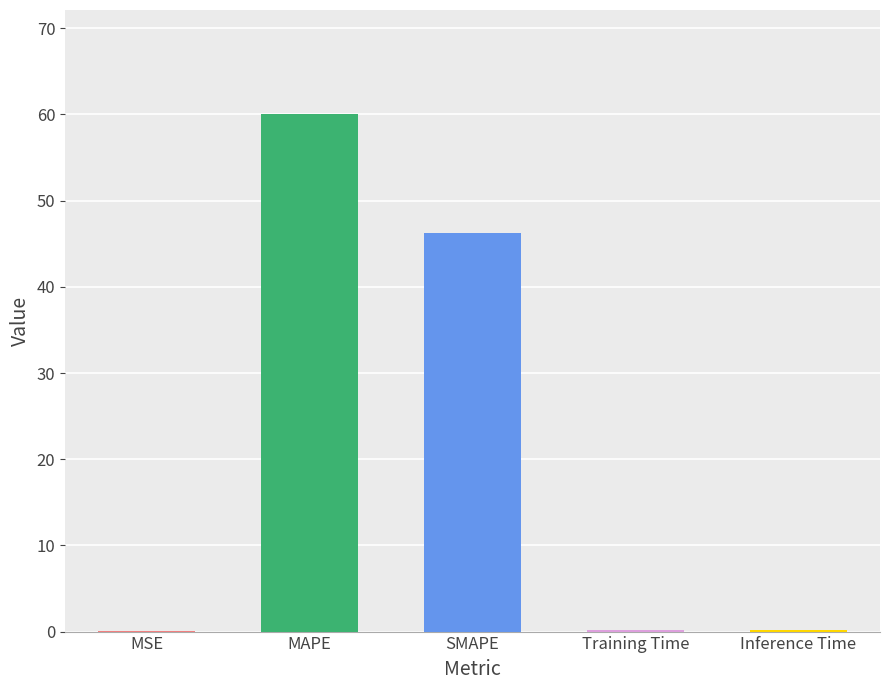

What is the sum of all values?

106.8